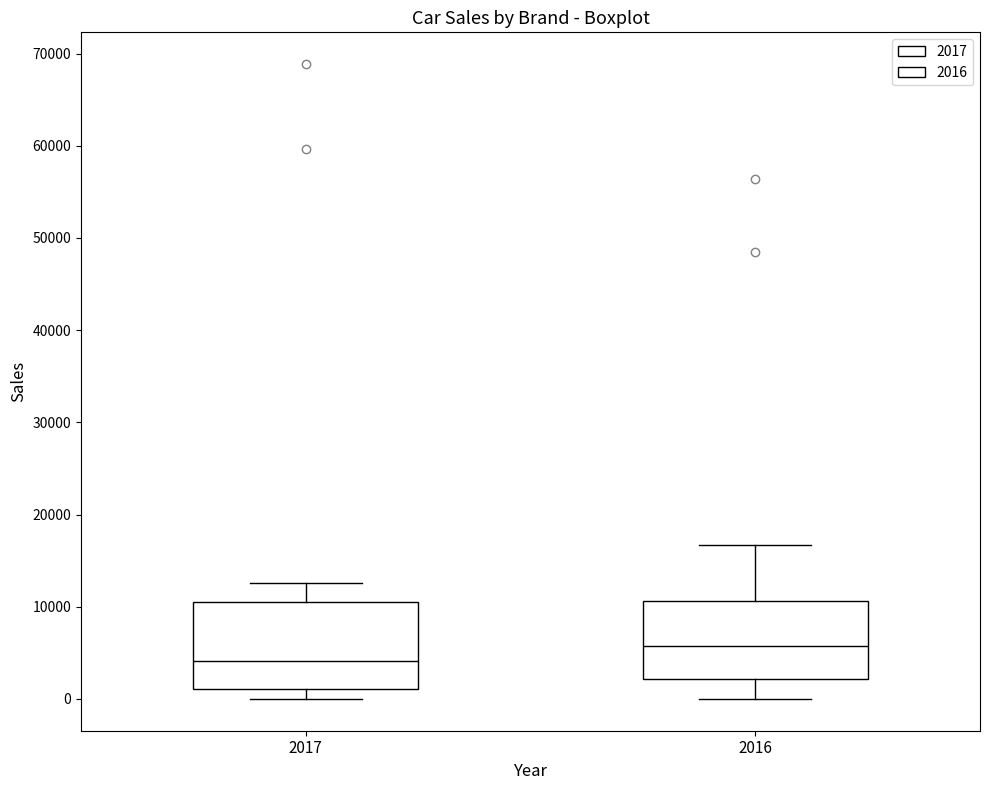

Reading left to right, transcribe this box plot: for each box, give where its median line is, the range the box spans, and where its two whiskers end, as read against the y-axis. The values are not printed on the chart, so give them approximately, as read against the axis.

2017: median 4000, box 1000 to 11000, whiskers 0 to 13000
2016: median 6000, box 2000 to 11000, whiskers 0 to 17000